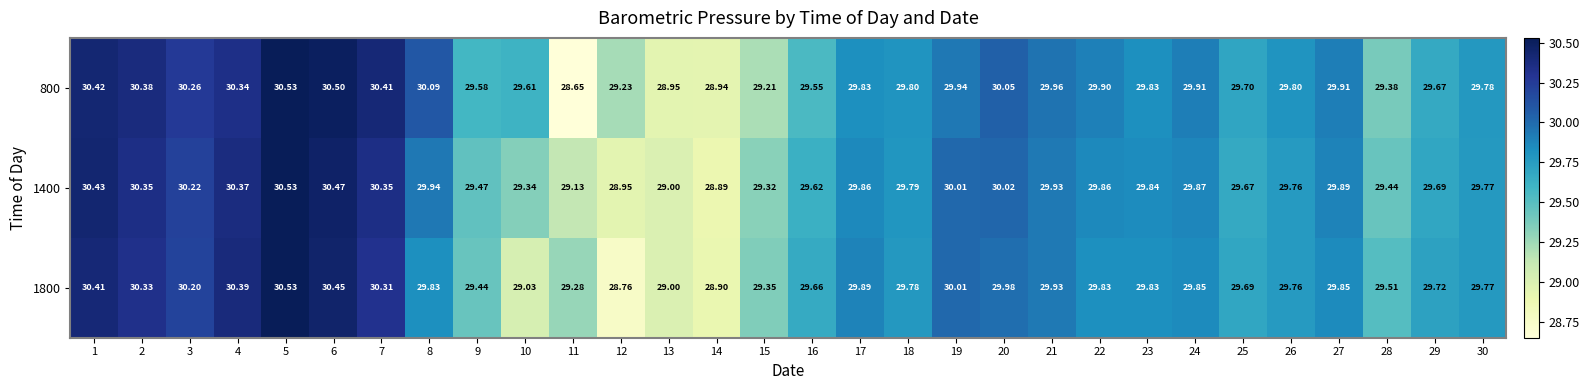

How many data points does each series have?

30